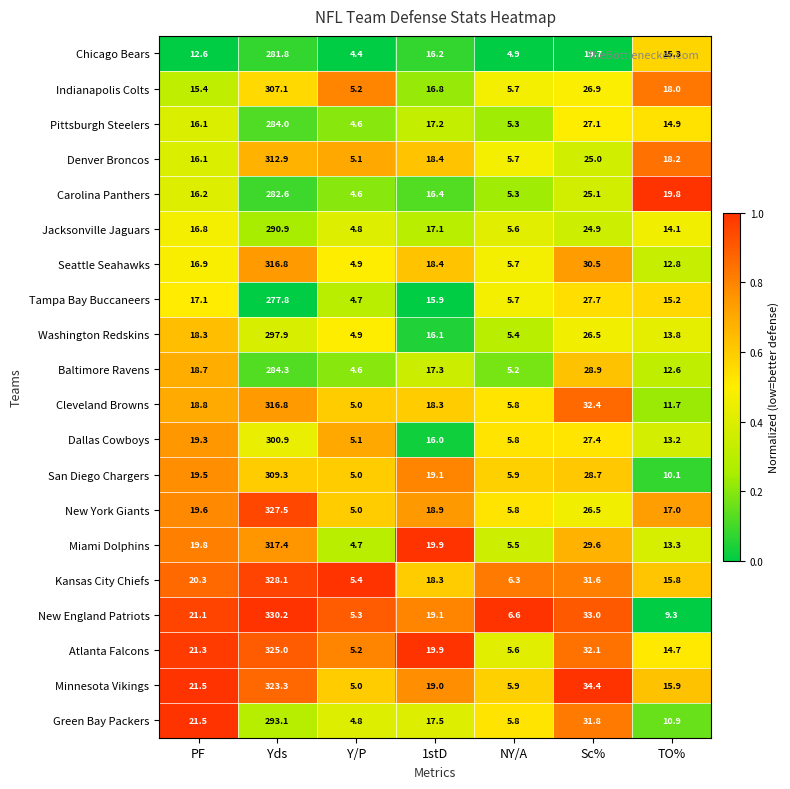

At TO%, list the series in order from smallest to largest.

New England Patriots, San Diego Chargers, Green Bay Packers, Cleveland Browns, Baltimore Ravens, Seattle Seahawks, Dallas Cowboys, Miami Dolphins, Washington Redskins, Jacksonville Jaguars, Atlanta Falcons, Pittsburgh Steelers, Tampa Bay Buccaneers, Chicago Bears, Kansas City Chiefs, Minnesota Vikings, New York Giants, Indianapolis Colts, Denver Broncos, Carolina Panthers